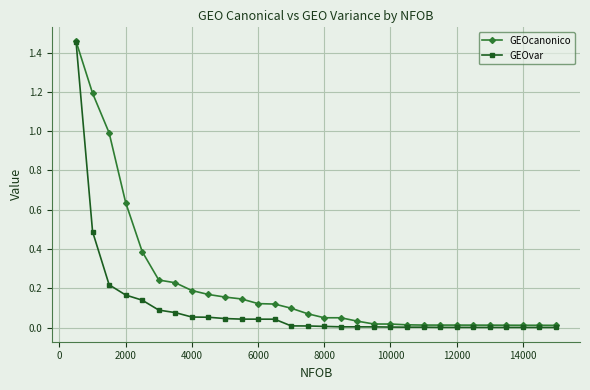

Rank the series by their average value, from lowest to highest.

GEOvar, GEOcanonico